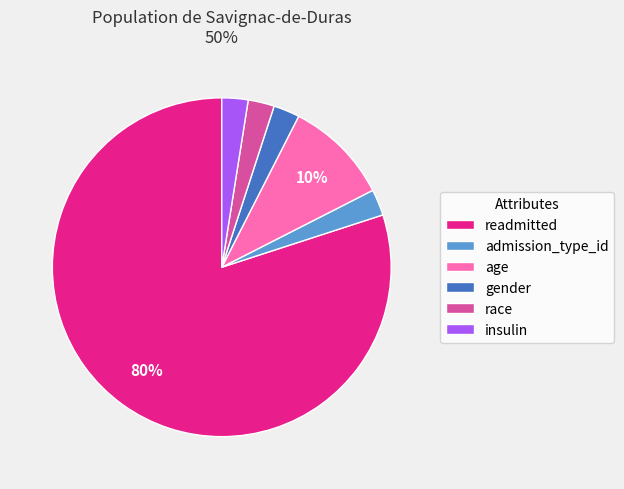

True or false: readmitted accounts for 87% of the total.

False